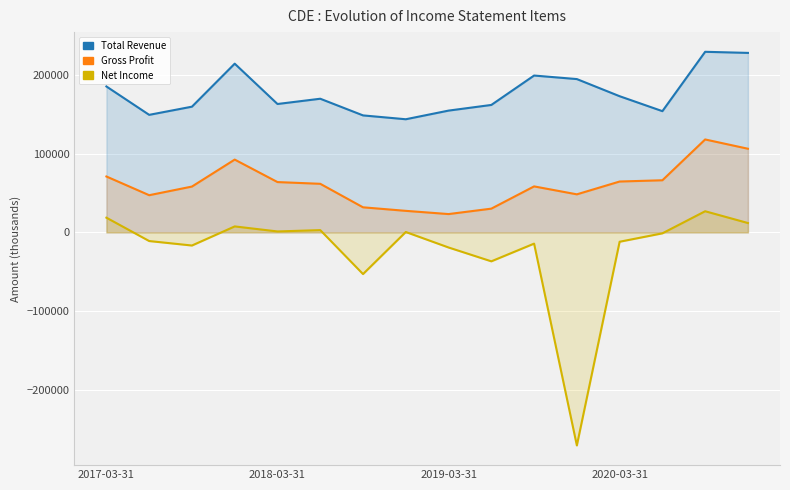

True or false: Gross Profit has more than 2 interior local peaks.

True